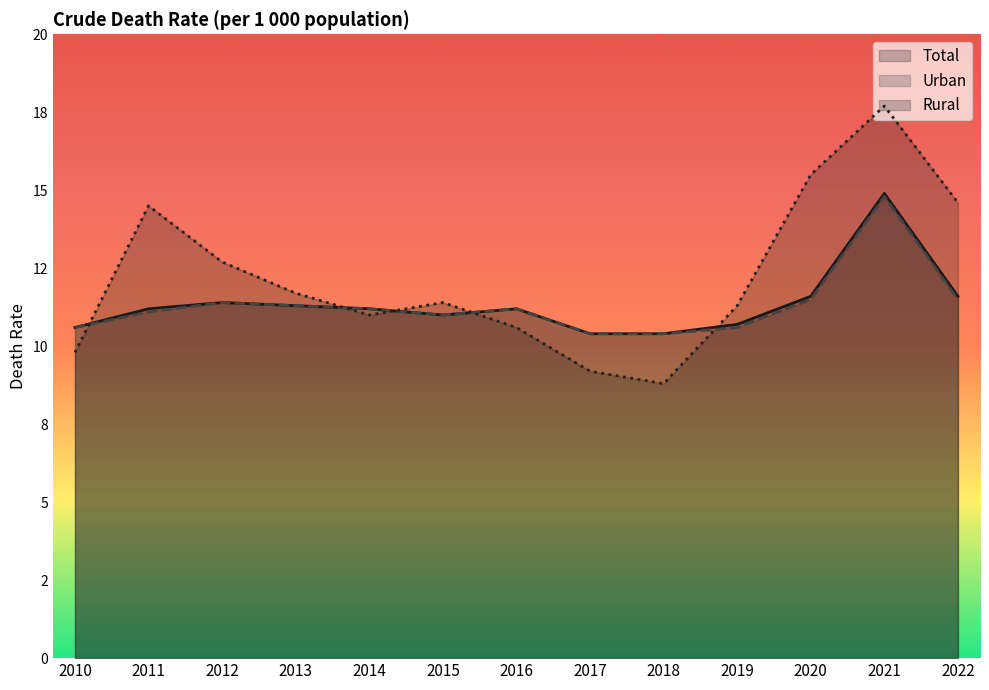

Count the number of categories in the chart.

13